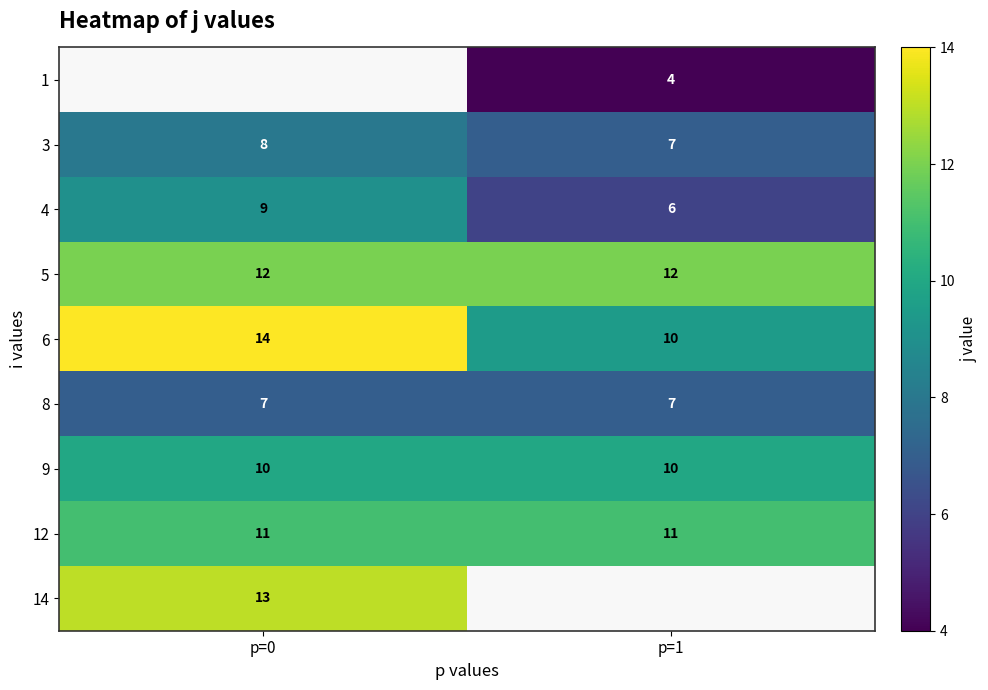

Which label corresponds to the smallest value in the chart?

p=1